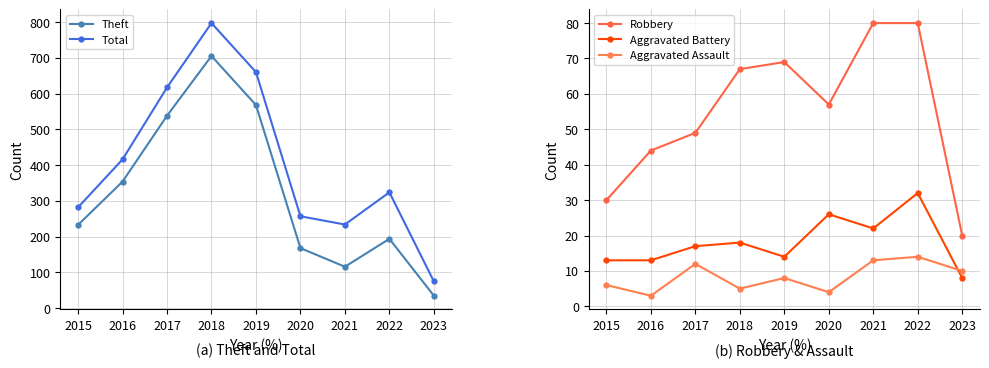

Read the Theft value at 2016, to the nearest 100.

400